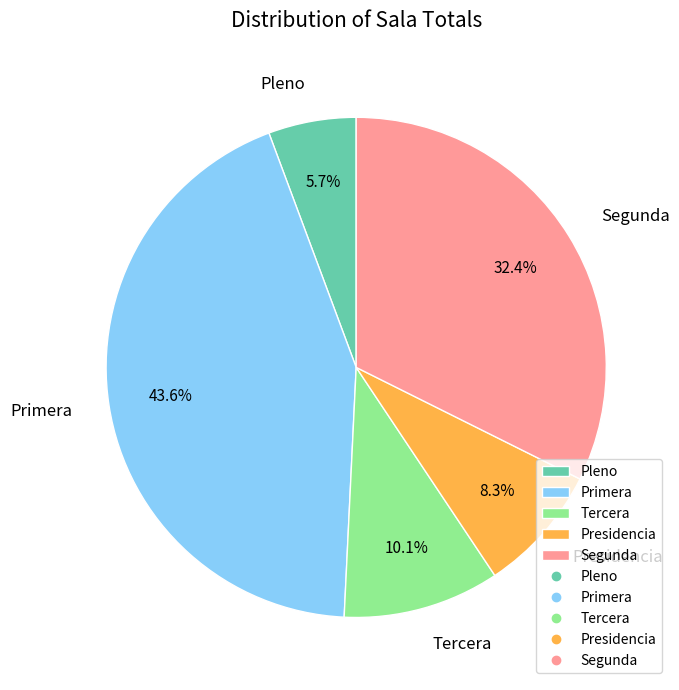

To the nearest percent, what is the difference between the Tercera and Primera slice percentages?

33%